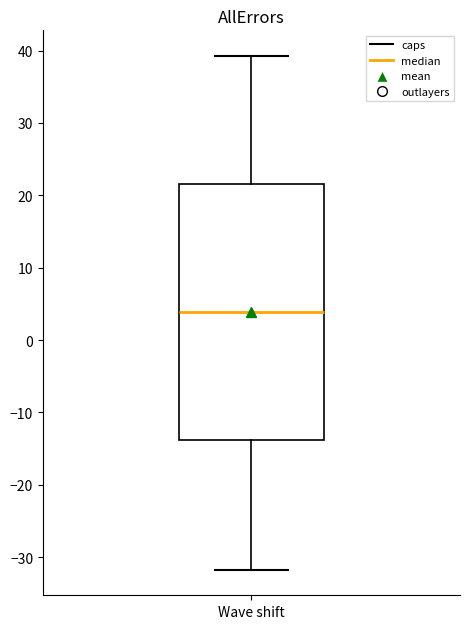

Read this box plot against the y-axis: the position of the median line, the range covered by the box, and the ends of both whiskers. The values are not printed on the chart, so give them approximately, as read against the axis.

median 4, box -14 to 22, whiskers -32 to 39